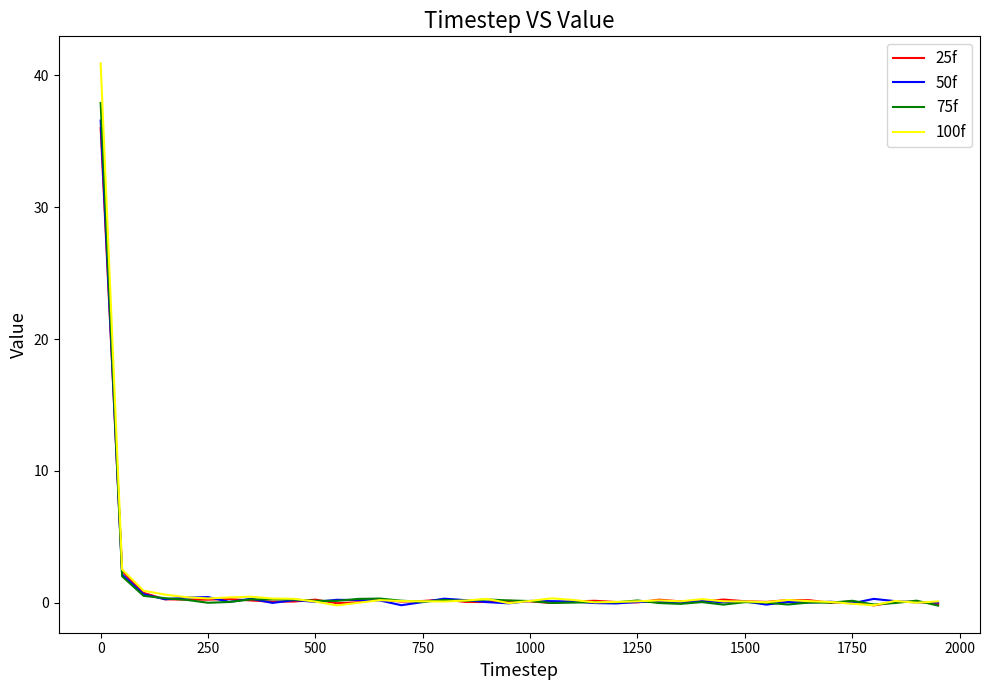

Which series has the widest spread of values?

100f